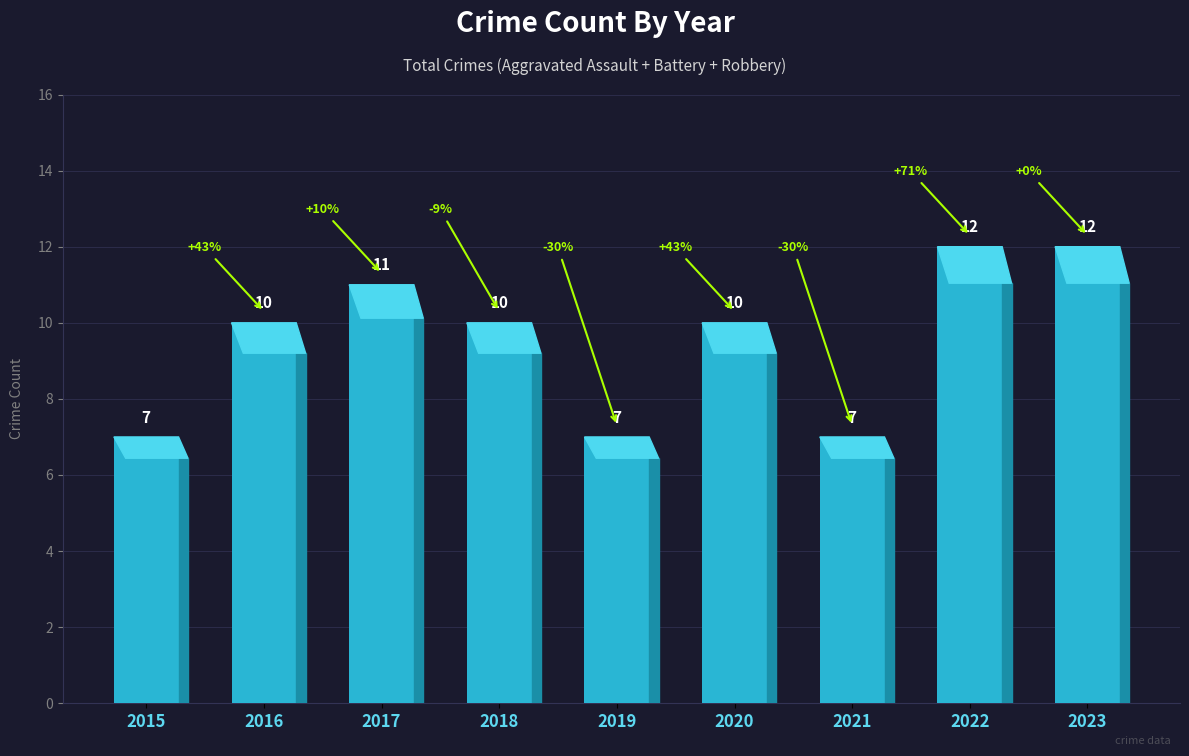

True or false: the data shows 2 at 2021.

False